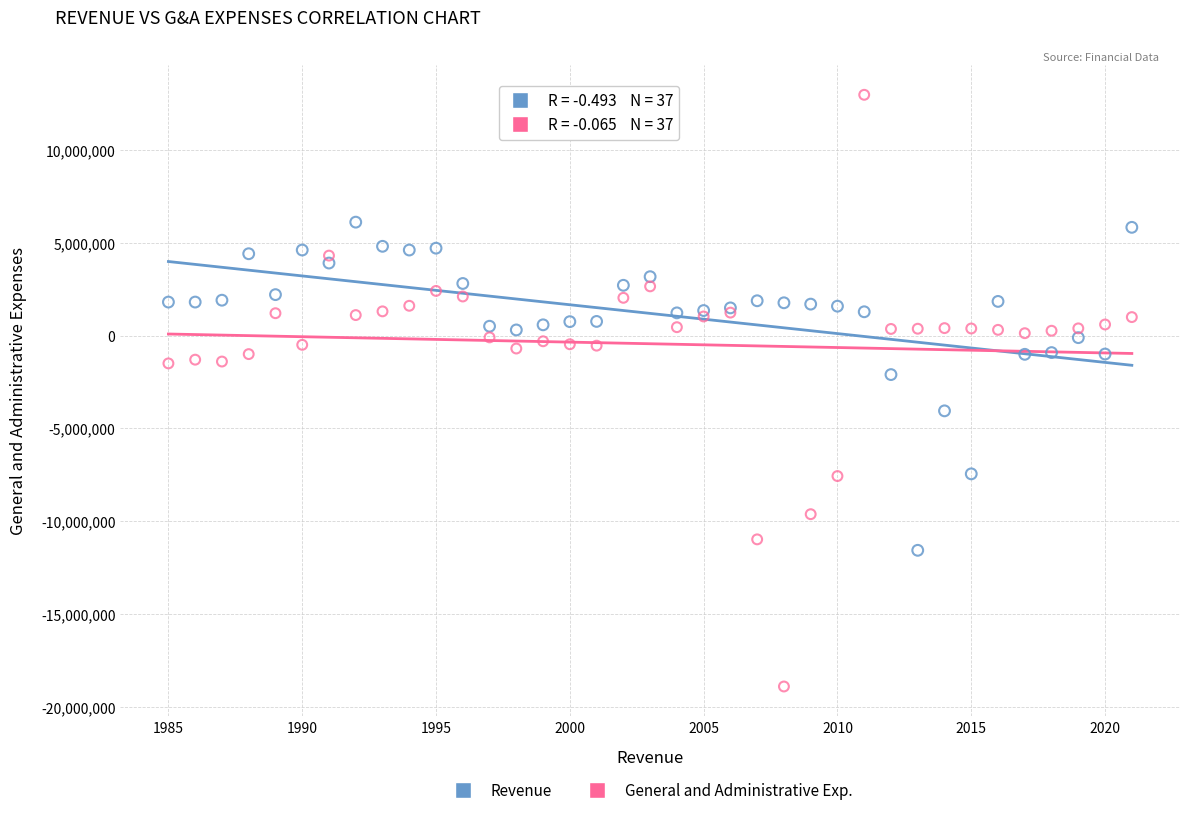

What are all the series names shown in the legend?

Revenue, General and Administrative Exp.